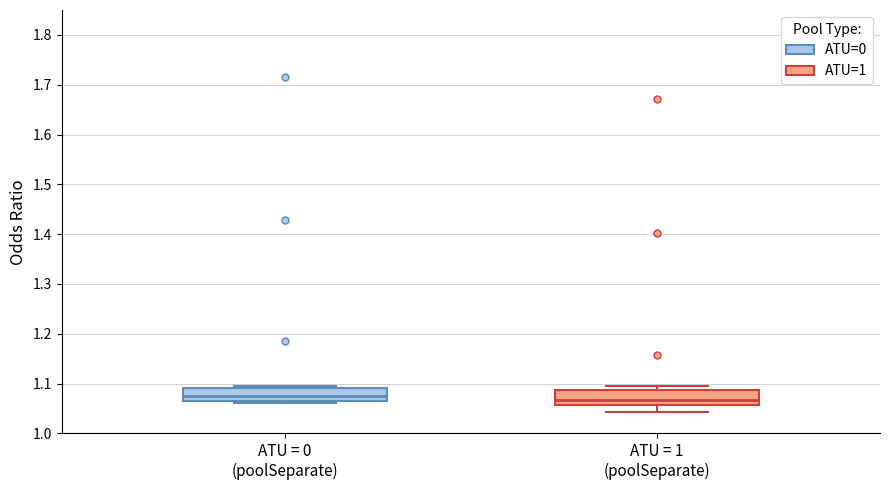

Reading left to right, transcribe this box plot: for each box, give where its median line is, the range the box spans, and where its two whiskers end, as read against the y-axis. The values are not printed on the chart, so give them approximately, as read against the axis.

ATU = 0 (poolSeparate): median 1.07 (inside the box), box 1.07 to 1.09, whiskers 1.06 to 1.10
ATU = 1 (poolSeparate): median 1.07, box 1.06 to 1.09, whiskers 1.04 to 1.09 (just above the box's upper edge)